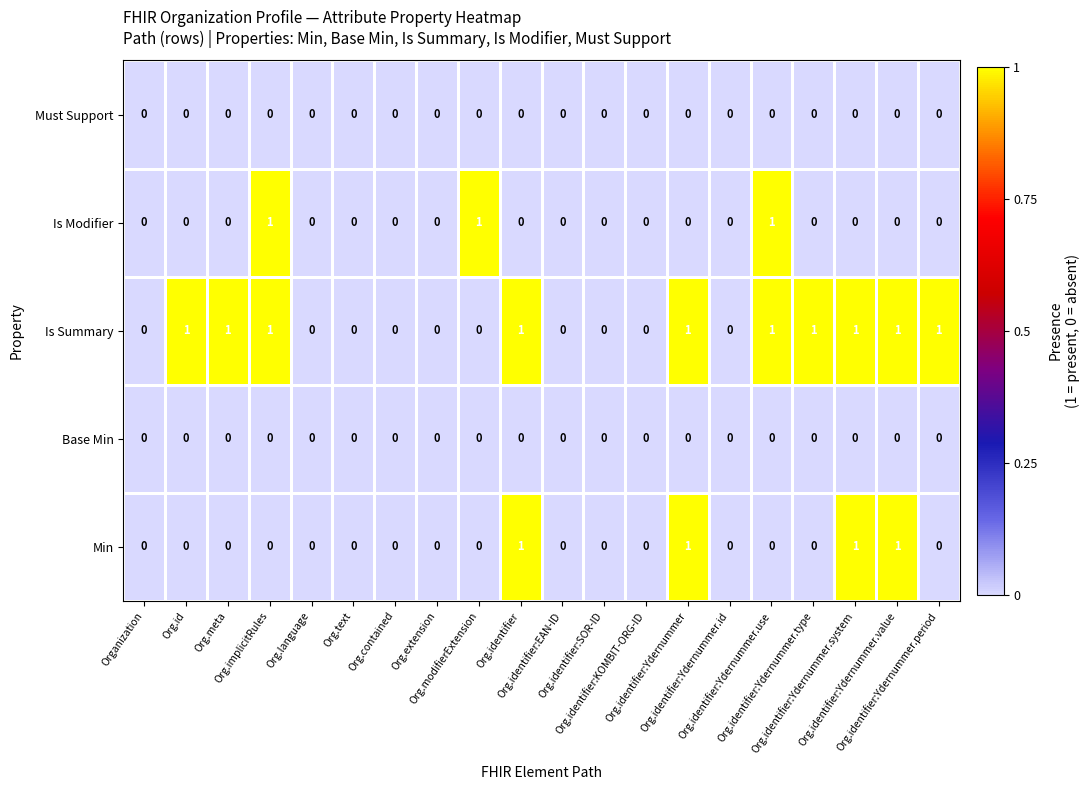

Which series has the largest total across all categories?

Is Summary